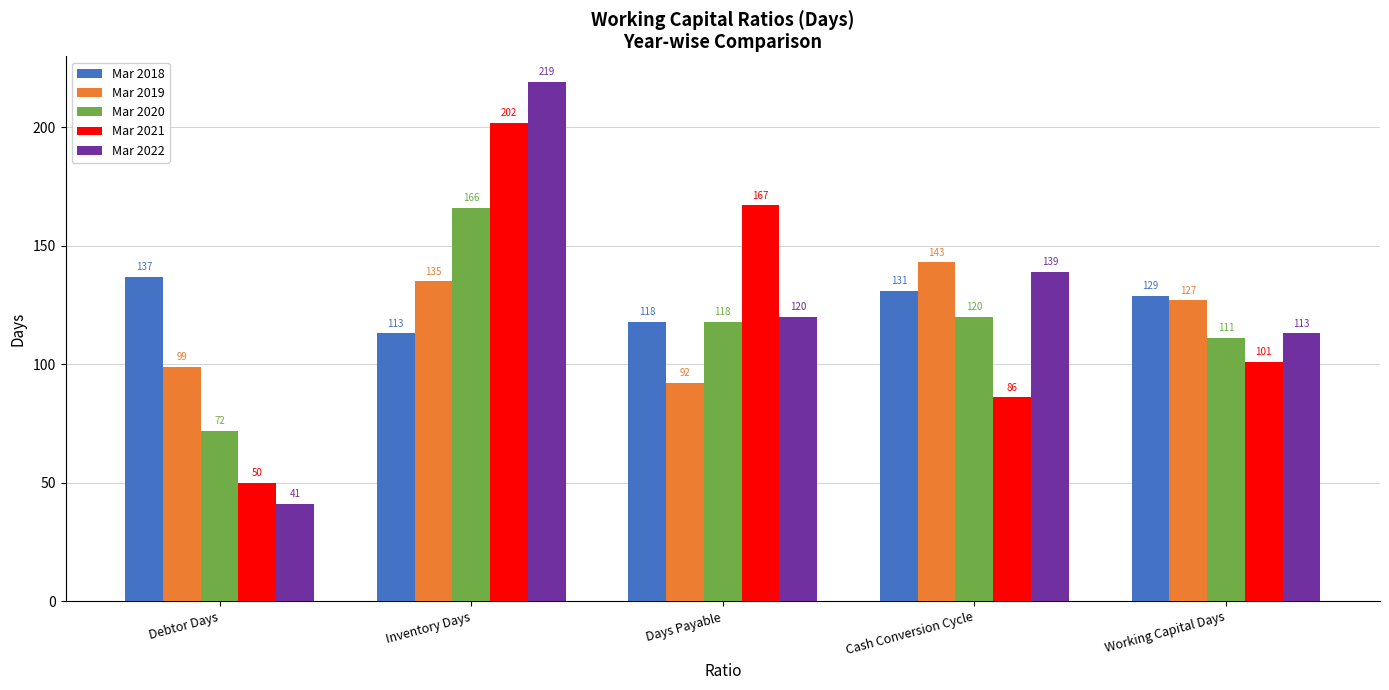

Which series has the largest range (max minus min)?

Mar 2022